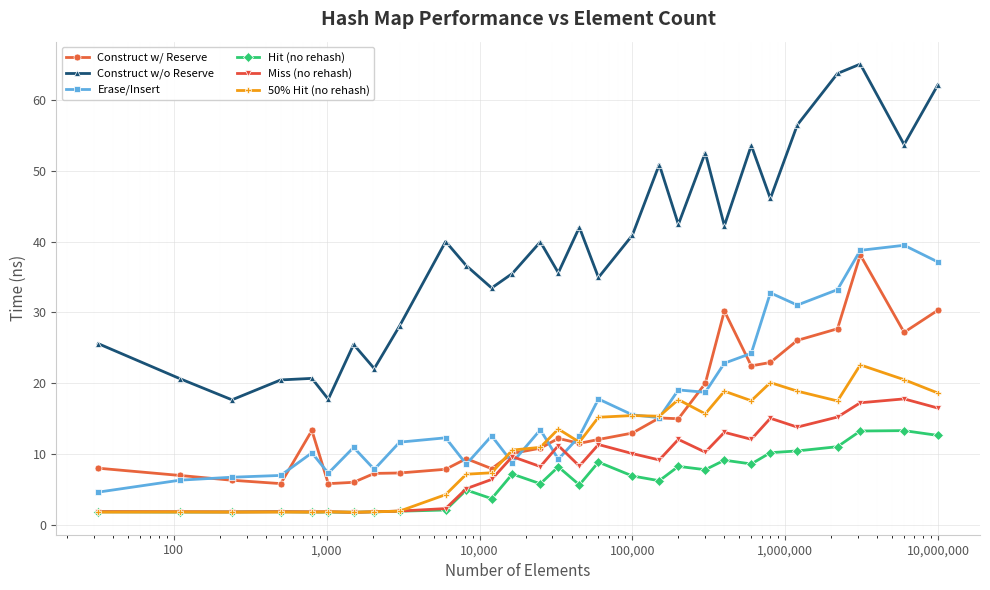

What is the value of the Hit (no rehash) point at the 23rd from the left?

8.6